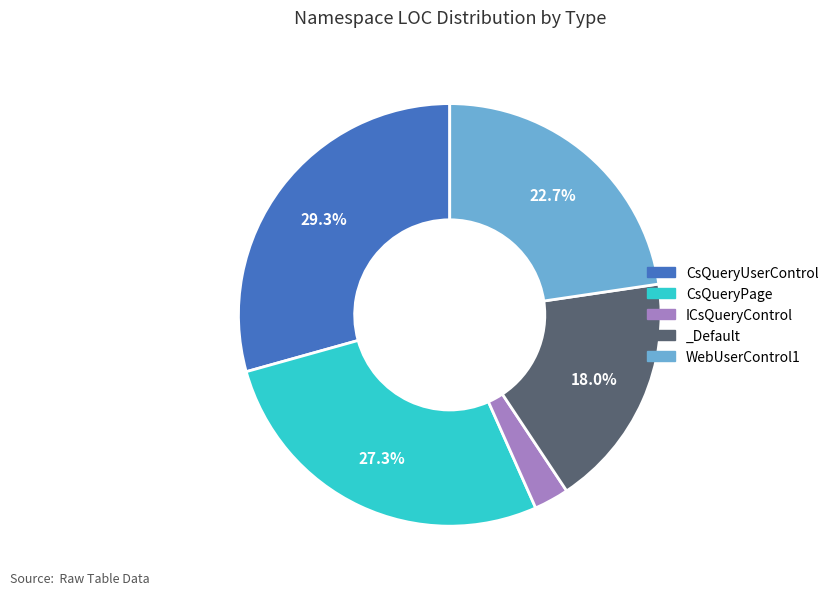

Which category has the smallest portion of the pie?

ICsQueryControl